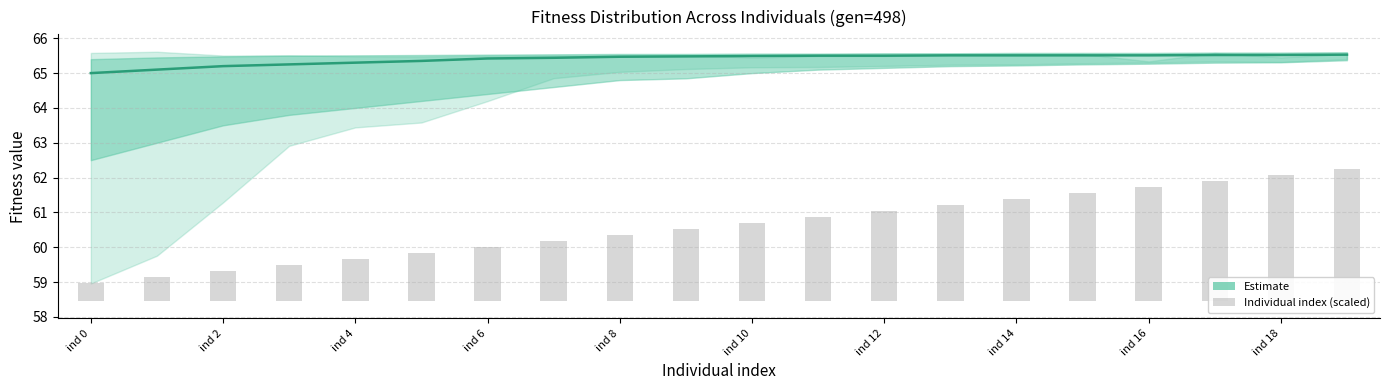

What is the label of the 11th bar from the left?

ind 10